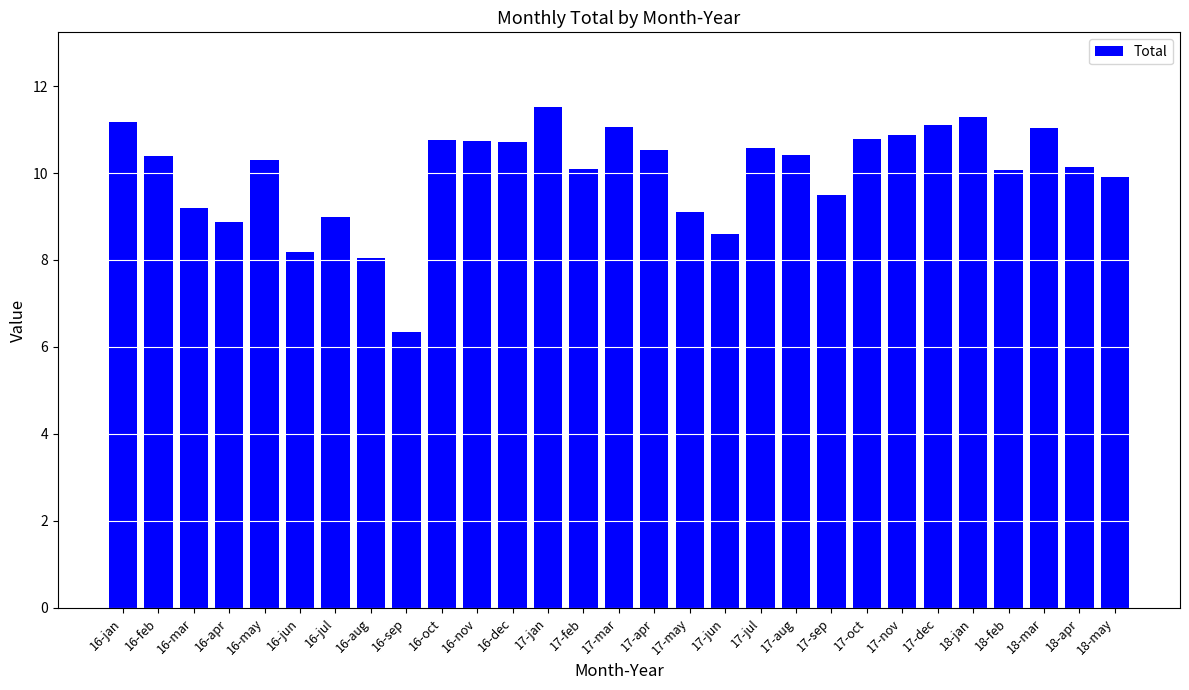

What is the change in value from 16-jun to 18-apr?

+2.0